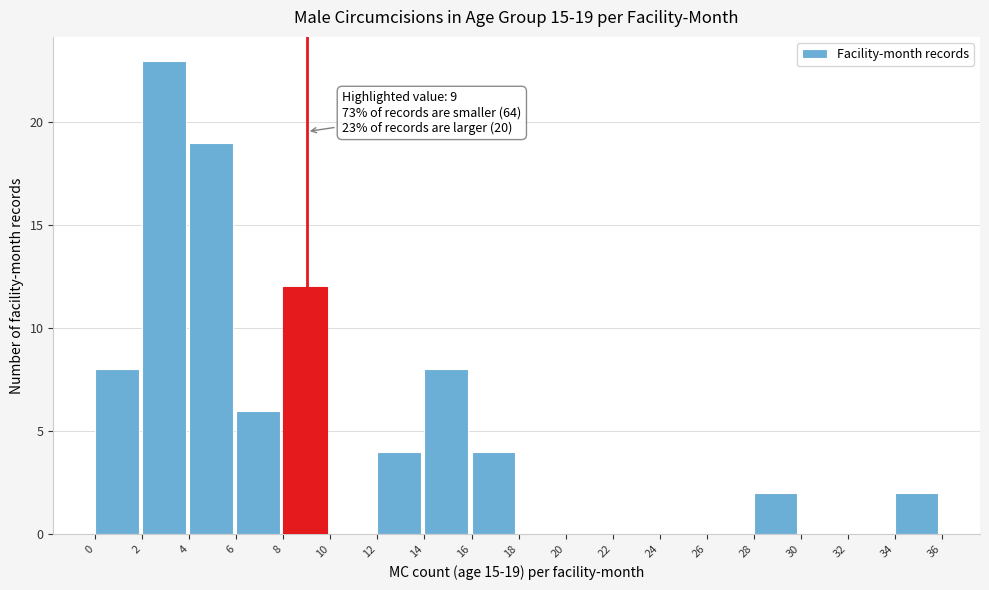

Which range on the x-axis has the tallest bar?

2 to 4